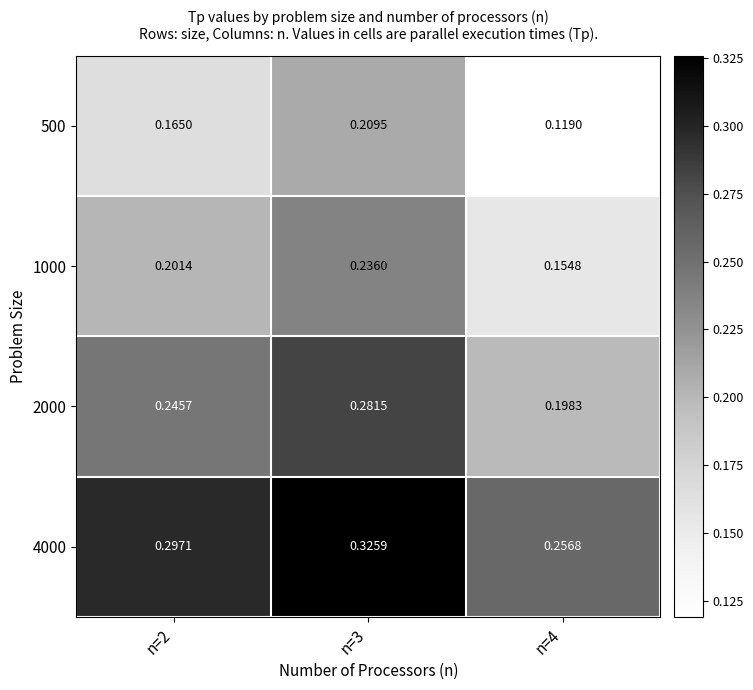

Is the value of 500 at n=2 greater than the value of 1000 at n=4?

Yes